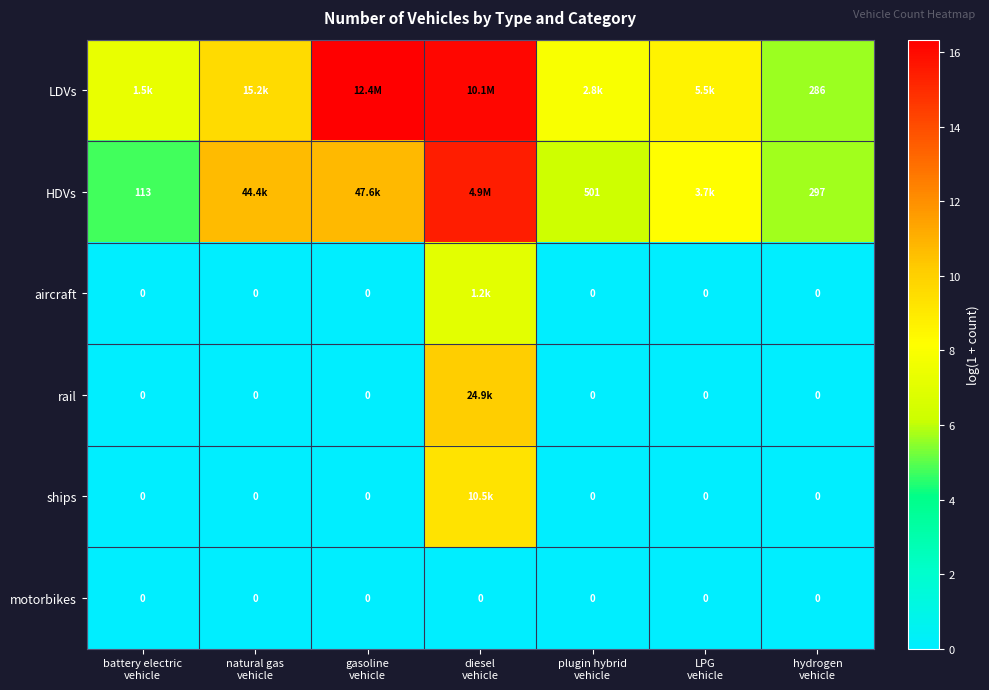

At which category is the sum across all series the highest?

diesel
vehicle